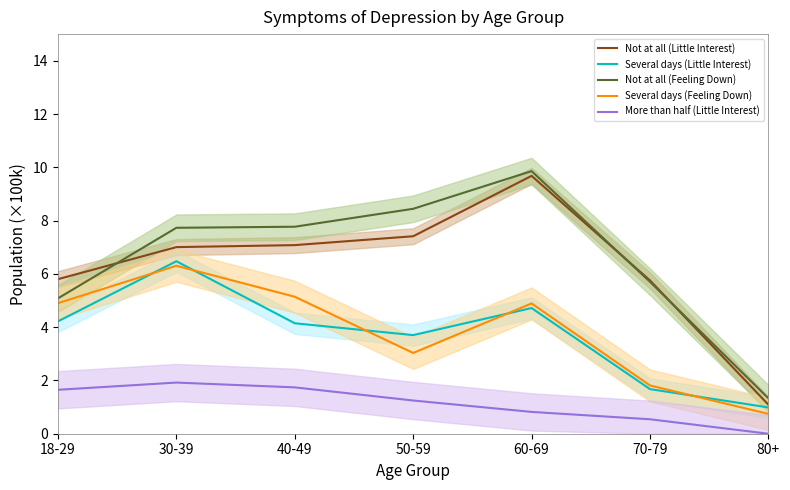

At which category does Several days (Little Interest) reach its first local peak?

30-39